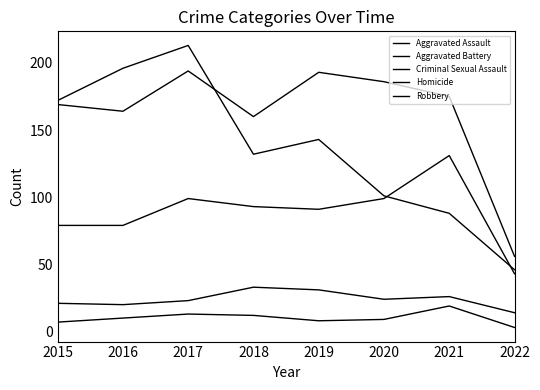

Is this an area chart (filled region under the line)?

No